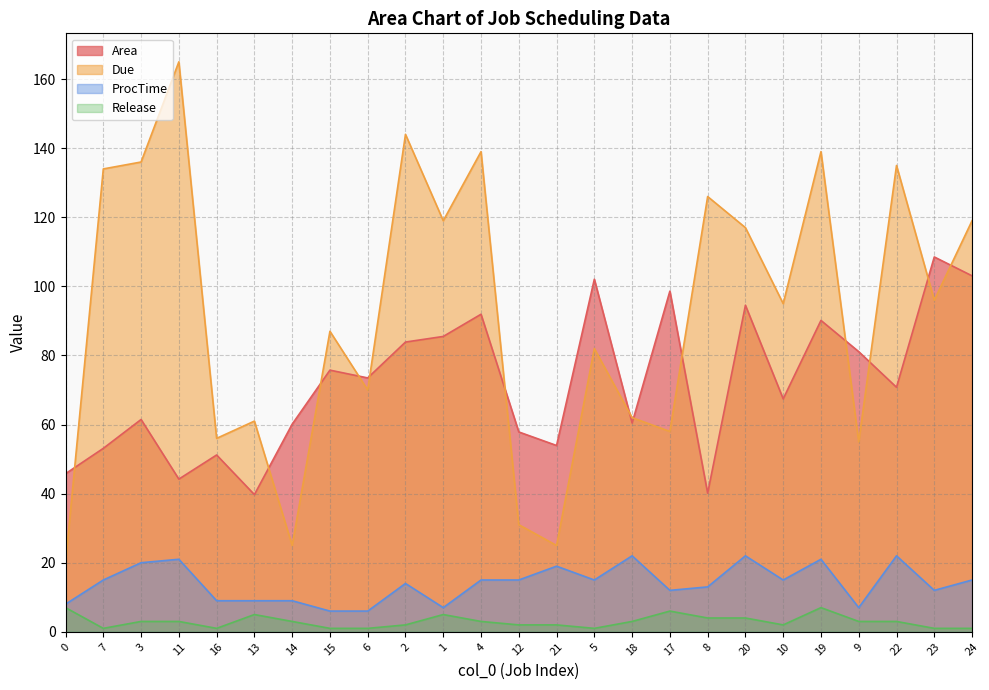

What is the sum of all ProcTime values?

349.0